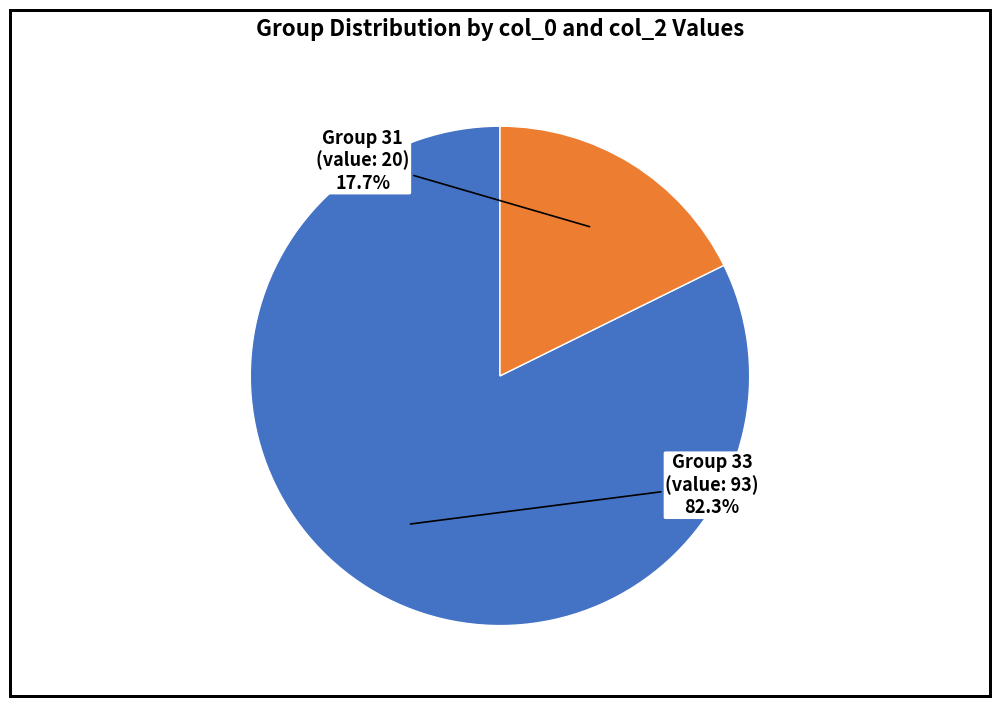

Is there any slice that represents more than half of the pie?

Yes